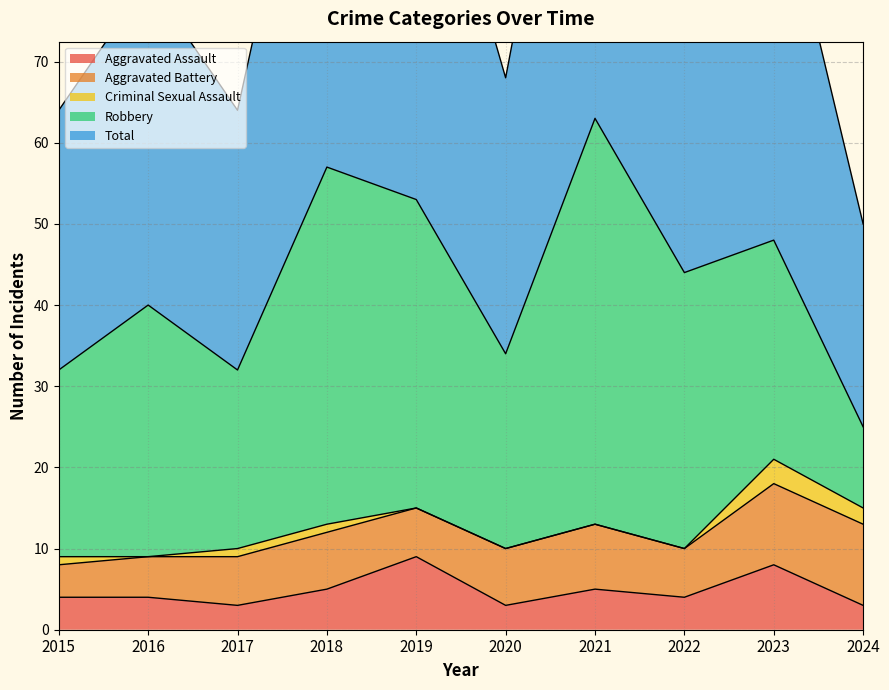

Where is the first local minimum for Total?

2017